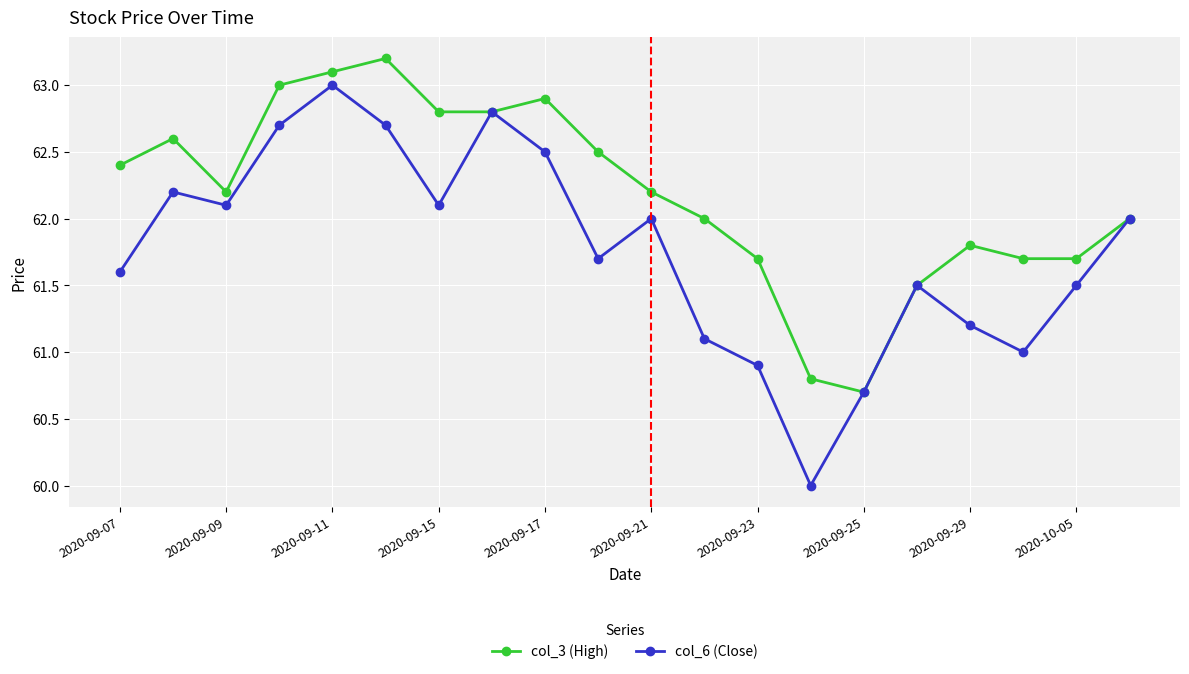

List the series in order of their peak value, highest first.

col_3 (High), col_6 (Close)